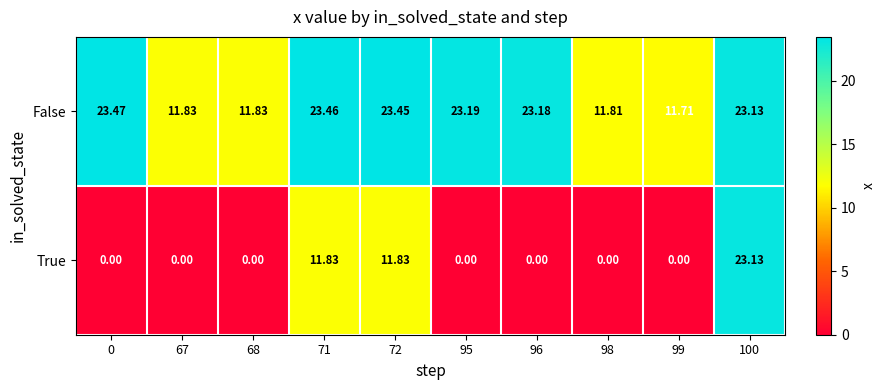

Which series has the largest total across all categories?

False